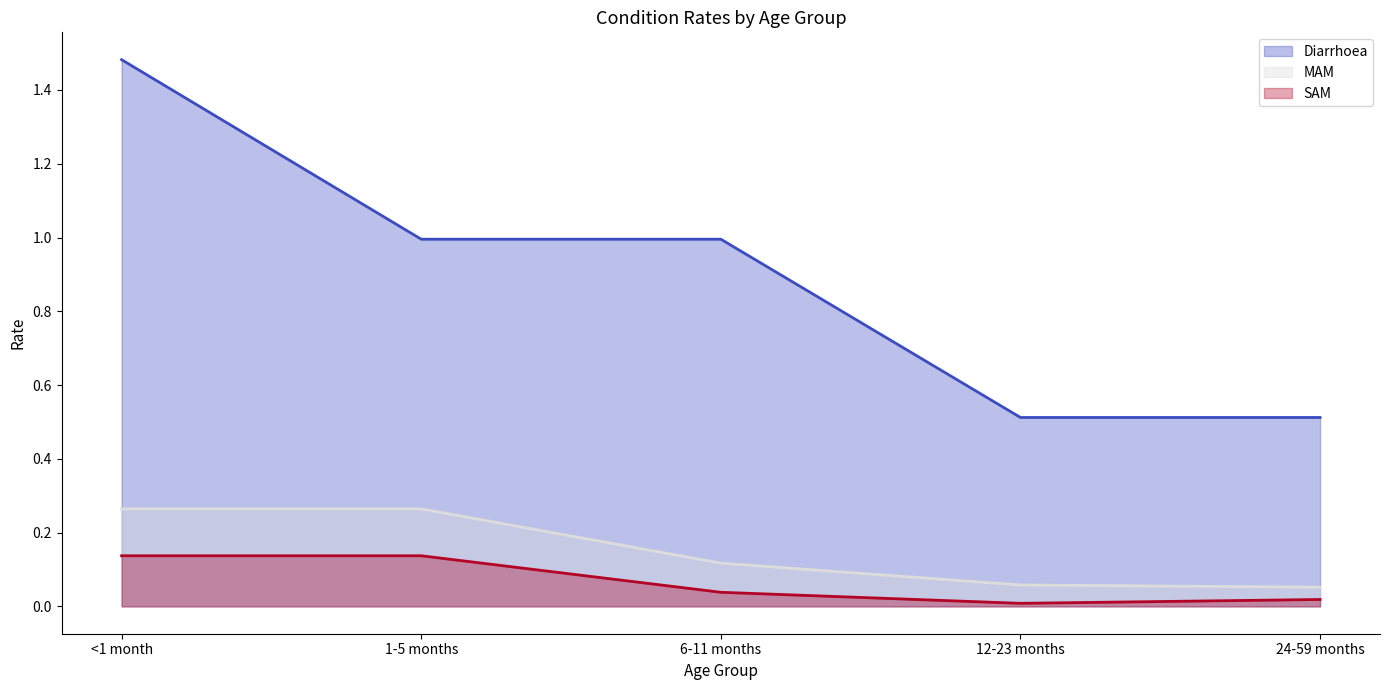

What position from the right is <1 month?

5